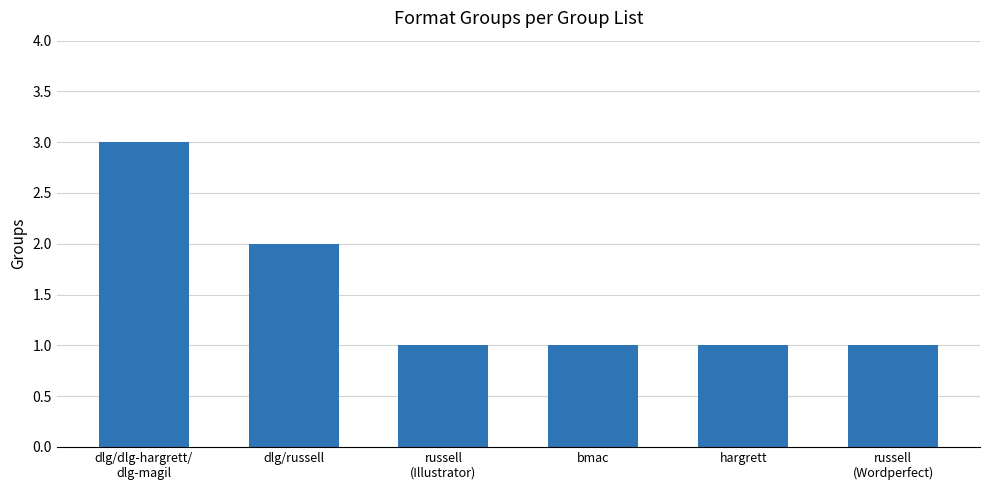

Reading left to right, transcribe all the data shown in this chart.

dlg/dlg-hargrett/
dlg-magil=3	dlg/russell=2	russell
(Illustrator)=1	bmac=1	hargrett=1	russell
(Wordperfect)=1